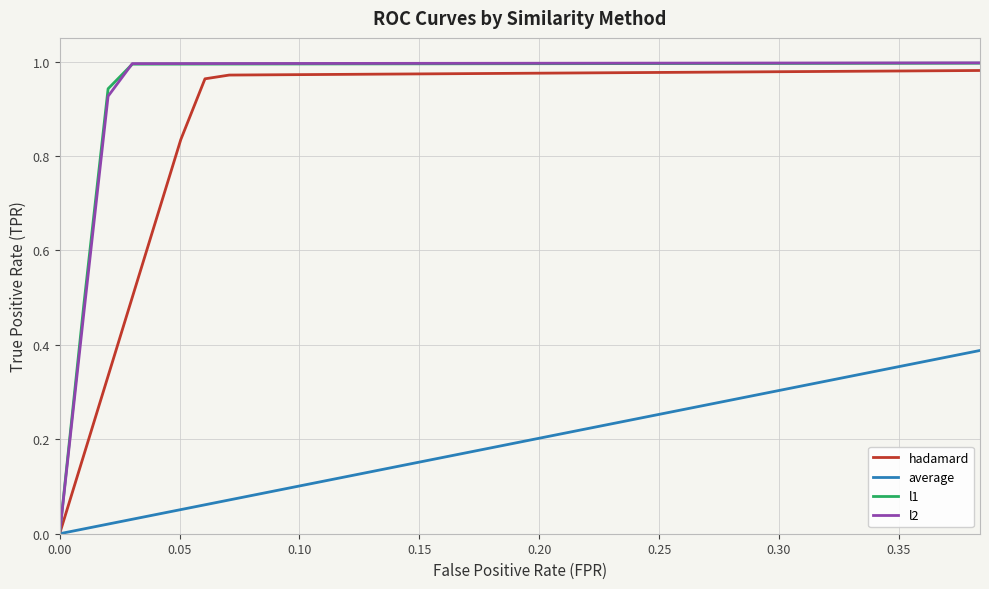

Which series has the largest range (max minus min)?

l2